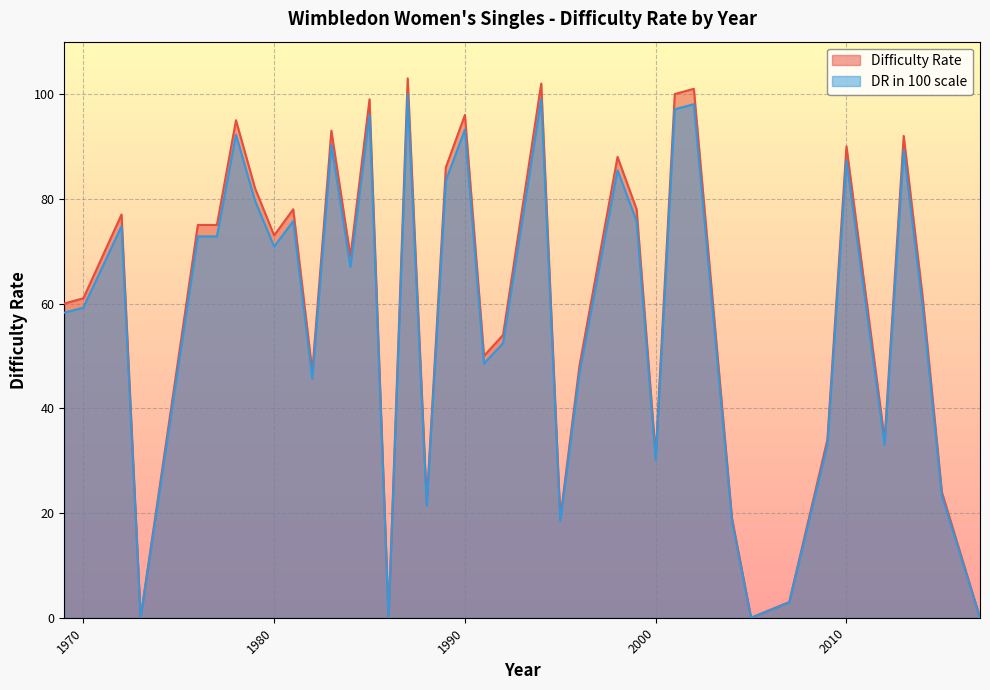

Reading right to left, transcribe all the data shown in this chart.

Difficulty Rate: 1973=0.0	1986=0.0	2005=0.0	2017=0.0	2007=3.0	1995=19.0	2004=19.0	1988=22.0	2015=24.0	2000=31.0	2009=34.0	2012=34.0	1982=47.0	1996=48.0	1991=50.0	1992=54.0	1969=60.0	1970=61.0	2014=61.0	1984=69.0	1980=73.0	1976=75.0	1977=75.0	1972=77.0	1981=78.0	1999=78.0	1979=82.0	1989=86.0	1998=88.0	2010=90.0	2013=92.0	1983=93.0	1978=95.0	1990=96.0	1985=99.0	2001=100.0	2002=101.0	1994=102.0	1987=103.0
DR in 100 scale: 1973=0.0	1986=0.0	2005=0.0	2017=0.0	2007=2.9	1995=18.4	2004=18.4	1988=21.4	2015=23.3	2000=30.1	2009=33.0	2012=33.0	1982=45.6	1996=46.6	1991=48.5	1992=52.4	1969=58.2	1970=59.2	2014=59.2	1984=67.0	1980=70.9	1976=72.8	1977=72.8	1972=74.8	1981=75.7	1999=75.7	1979=79.6	1989=83.5	1998=85.4	2010=87.4	2013=89.3	1983=90.3	1978=92.2	1990=93.2	1985=96.1	2001=97.1	2002=98.1	1994=99.0	1987=100.0